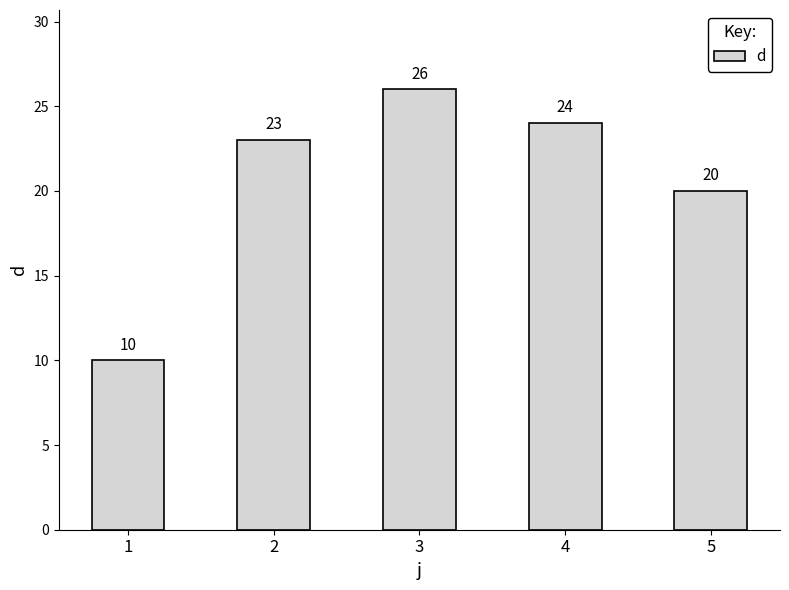

What is the smallest value displayed?

10